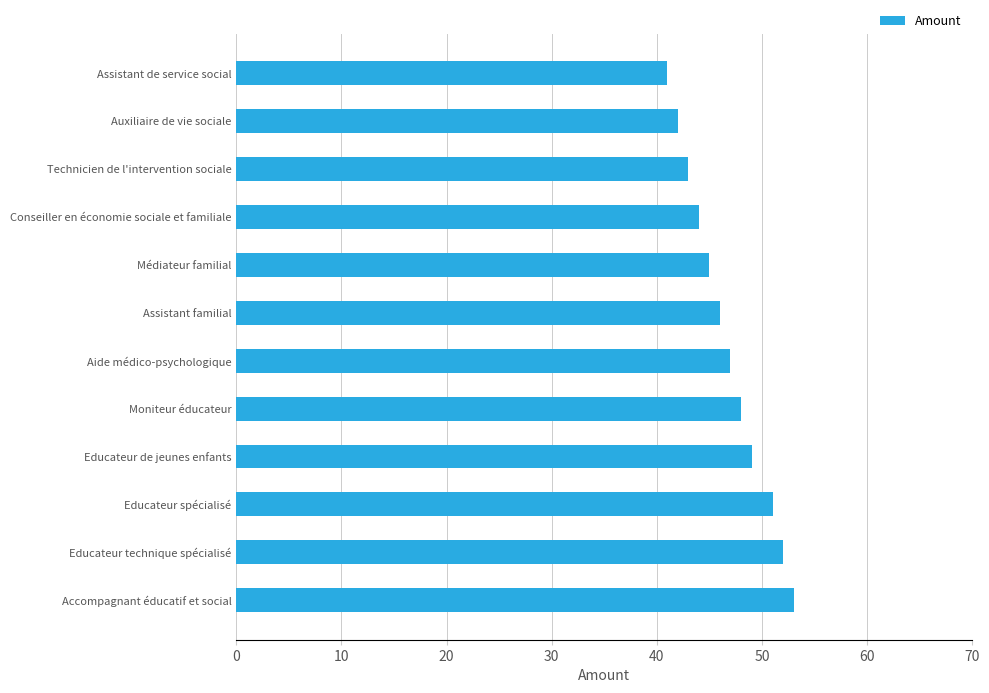

Reading top to bottom, extract all data points from this chart.

41	42	43	44	45	46	47	48	49	51	52	53